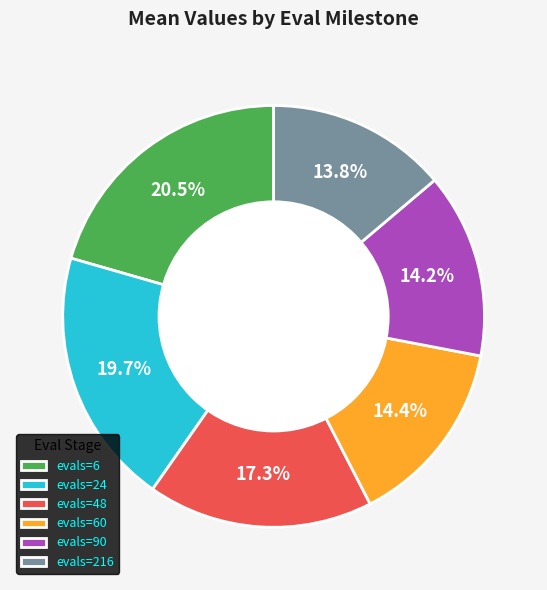

Which category has the biggest portion of the pie?

evals=6